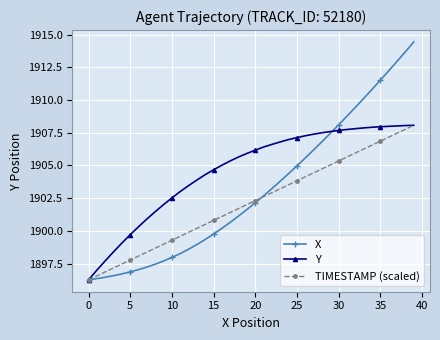

What is the maximum value shown in the chart?

1914.4